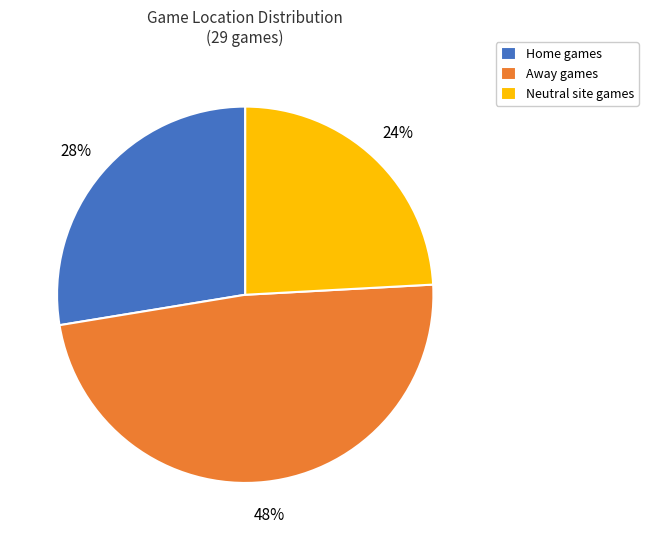

Between Away games and Neutral site games, which is larger?

Away games